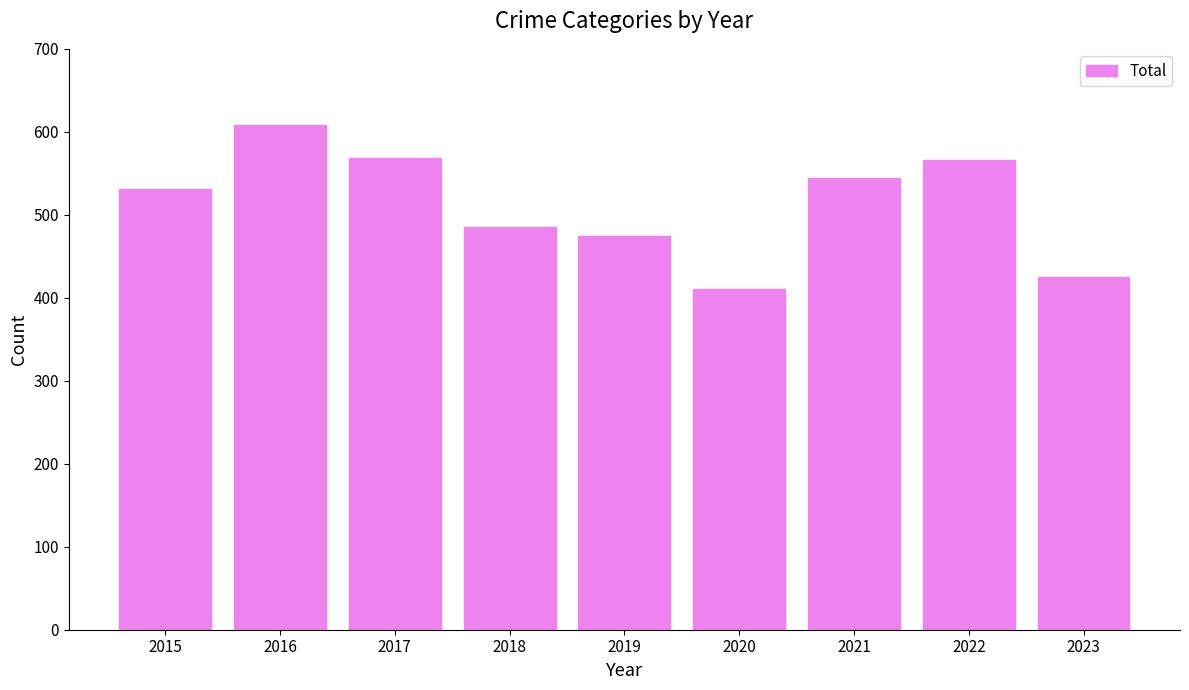

Approximately how many times larger is the value at 2022 compared to 2021?

1.0